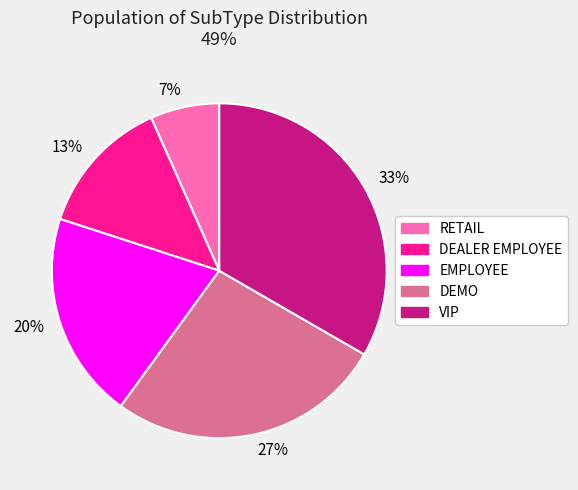

Approximately how many times larger is the value at DEMO compared to VIP?

0.8